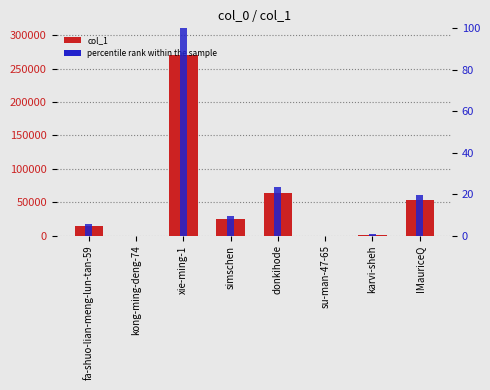

What are all the series names shown in the legend?

col_1, percentile rank within the sample